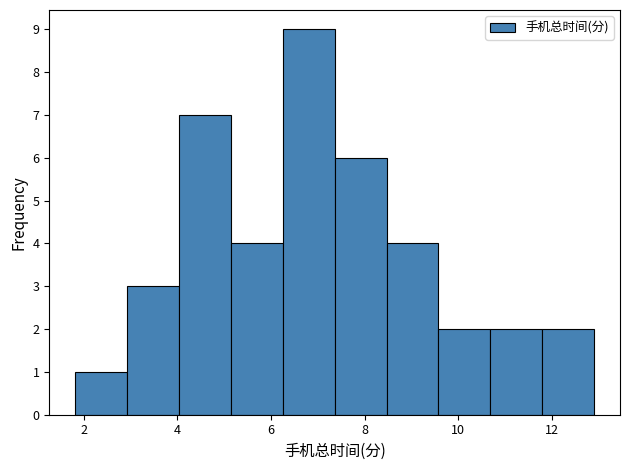

Which range on the x-axis has the tallest bar?

6.2 to 7.4